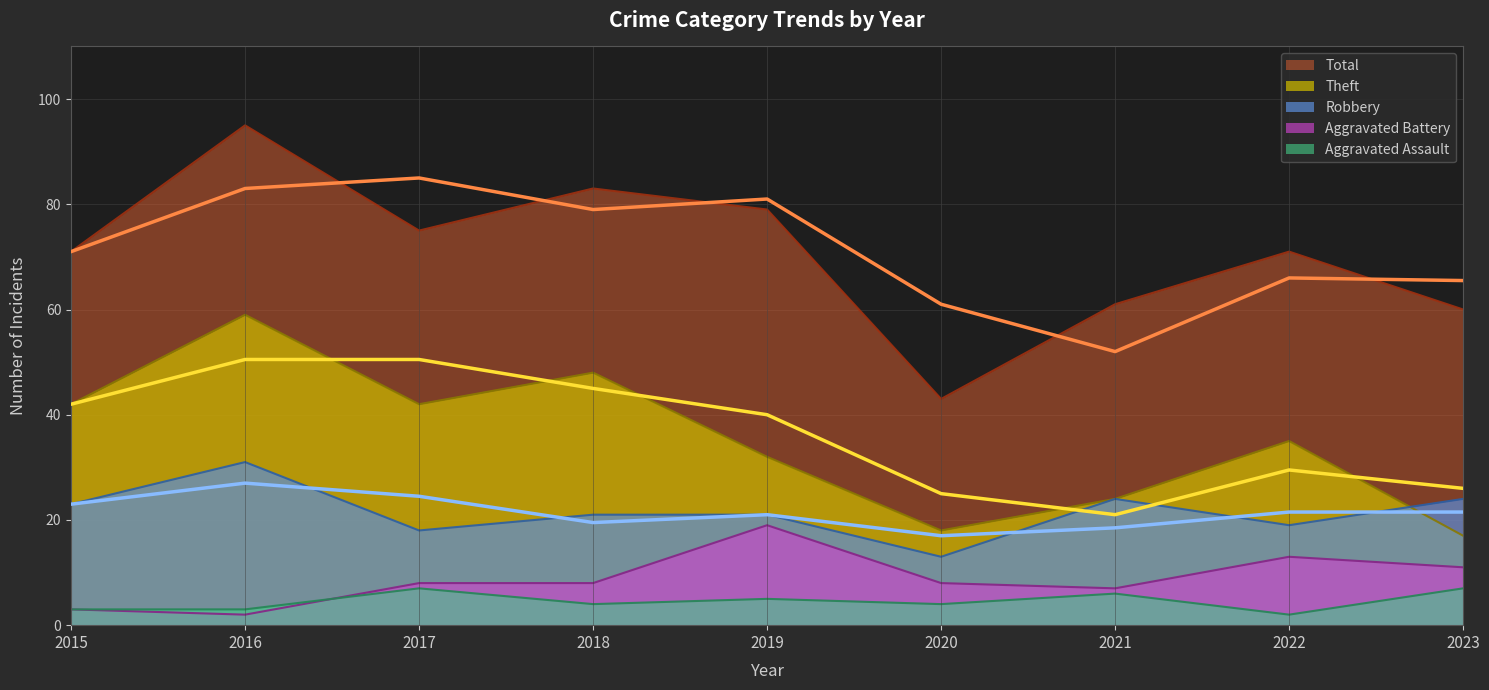

How many values in the Total series exceed 71?

4